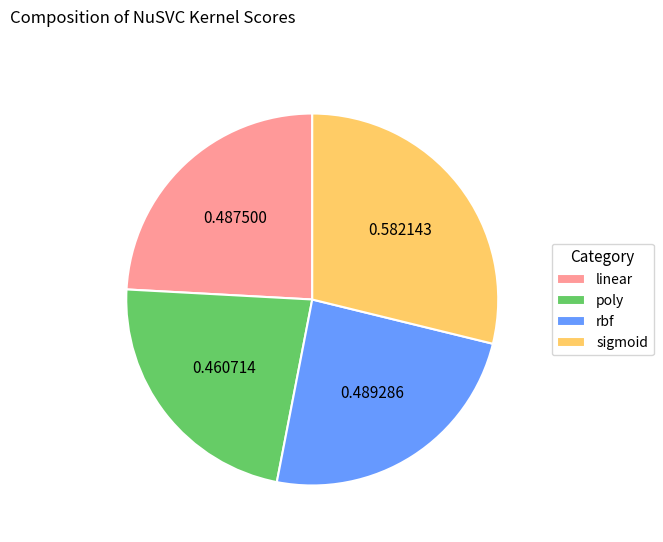

How many segments does this pie chart have?

4